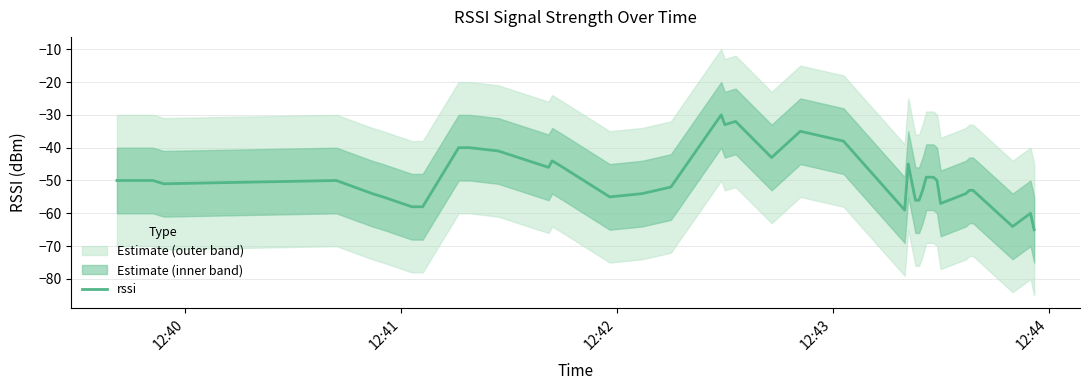

What is the maximum value for rssi?

-30